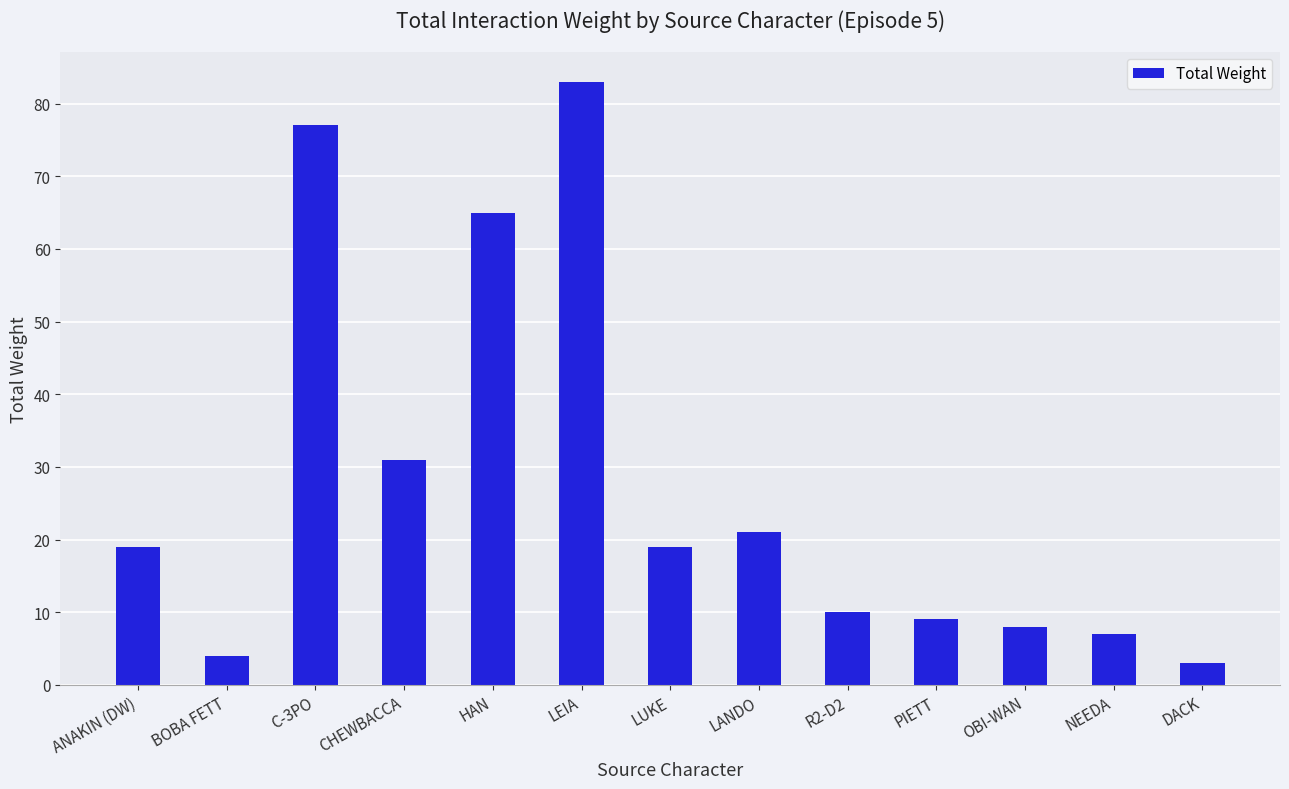

What is the label of the 7th bar from the left?

LUKE